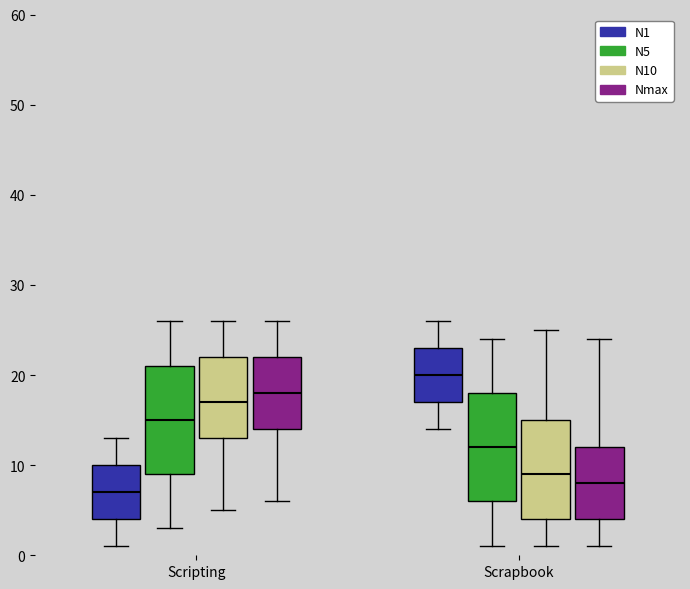

Reading left to right, read every box against the y-axis: the position of its median line, the range the box covers, and the ends of its whiskers. The values are not printed on the chart, so give them approximately, as read against the axis.

Scripting (N1): median 7, box 4 to 10, whiskers 1 to 13
Scripting (N5): median 15, box 9 to 21, whiskers 3 to 26
Scripting (N10): median 17, box 13 to 22, whiskers 5 to 26
Scripting (Nmax): median 18, box 14 to 22, whiskers 6 to 26
Scrapbook (N1): median 20, box 17 to 23, whiskers 14 to 26
Scrapbook (N5): median 12, box 6 to 18, whiskers 1 to 24
Scrapbook (N10): median 9, box 4 to 15, whiskers 1 to 25
Scrapbook (Nmax): median 8, box 4 to 12, whiskers 1 to 24